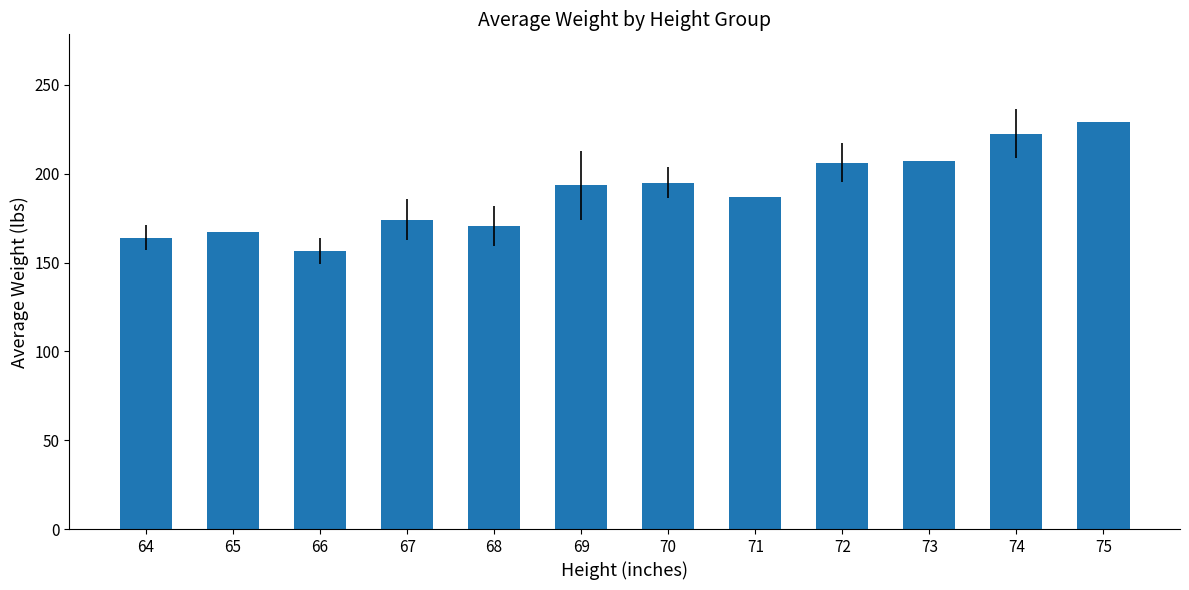

True or false: the data shows 156.5 at 66.

True